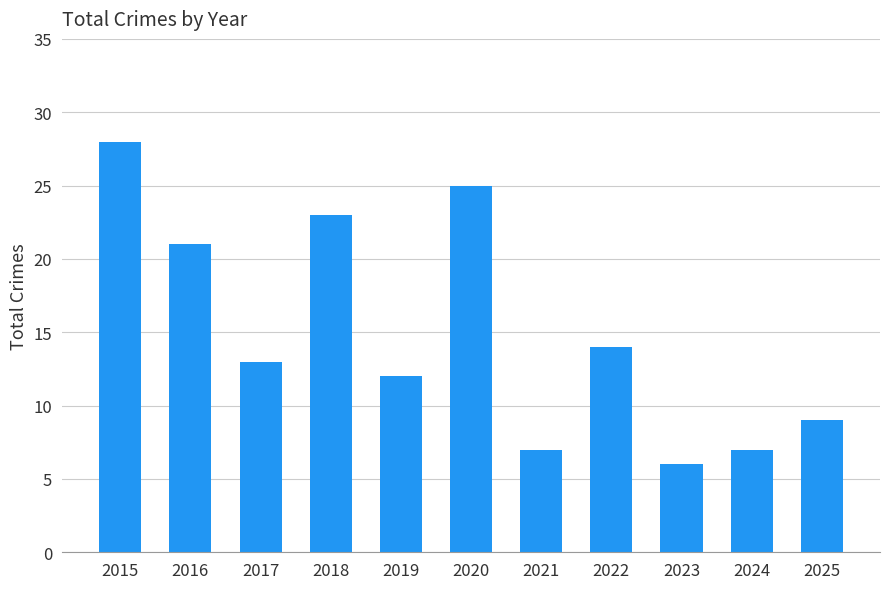

How many bars are there in total?

11